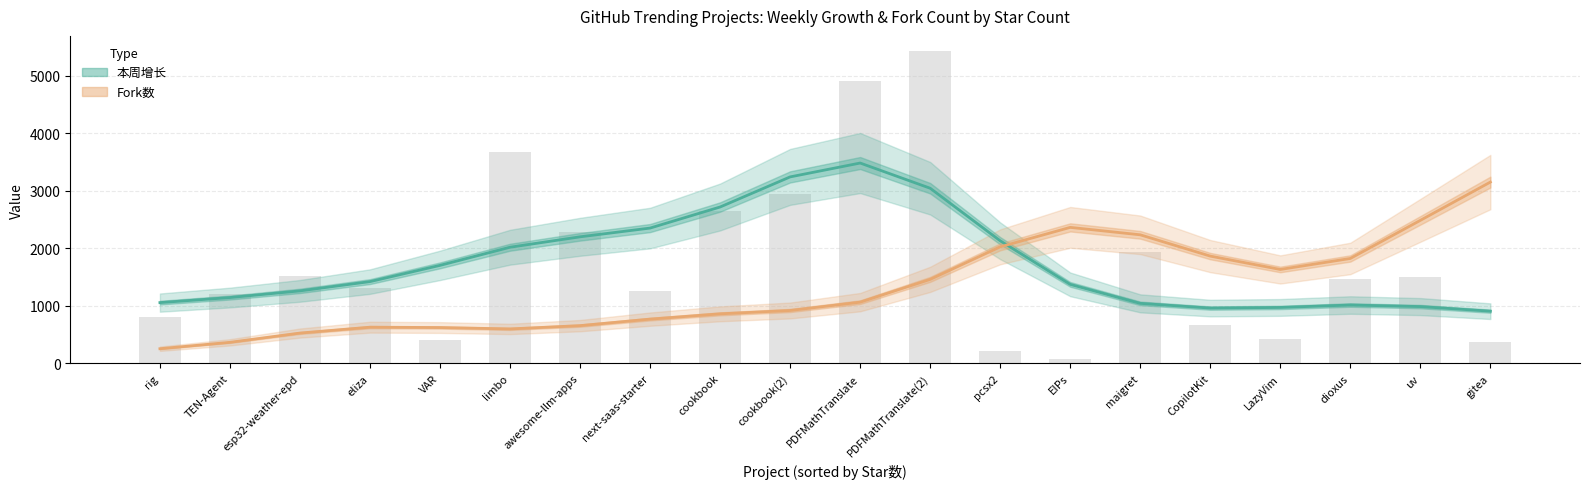

Rank the series at awesome-llm-apps from highest to lowest value.

本周增长 (Estimate), Fork数 (Estimate based on partial data)